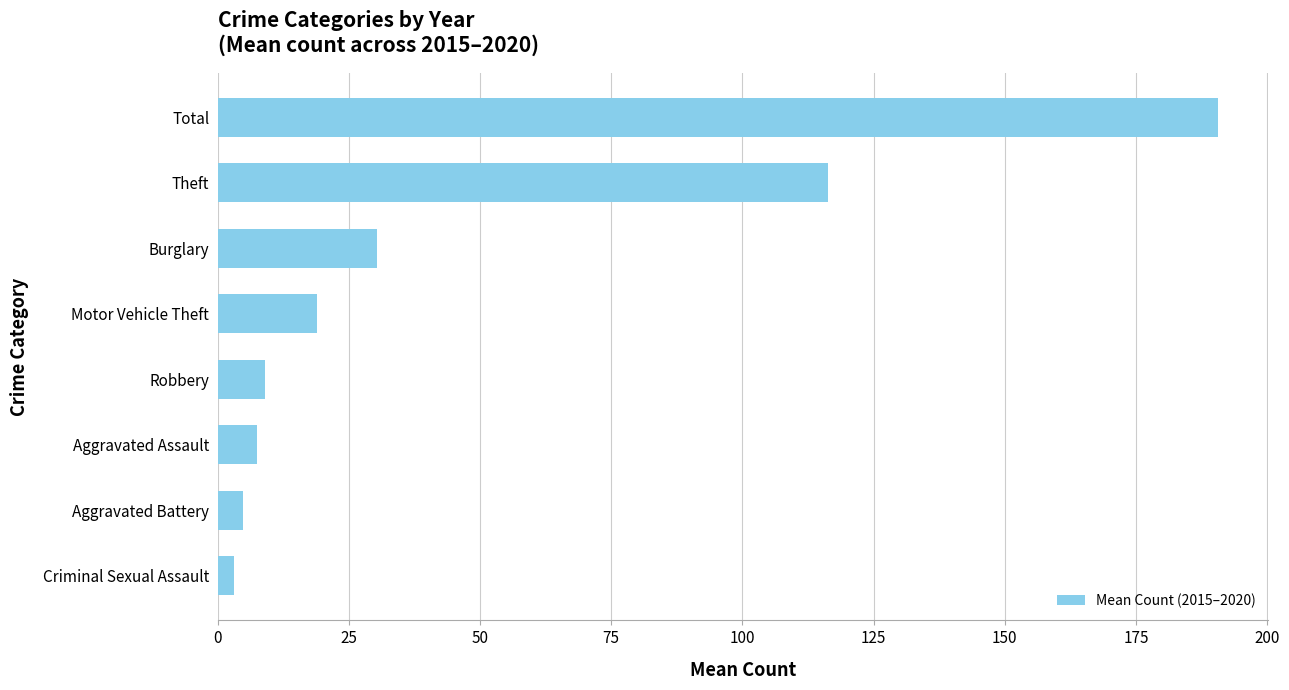

Between Robbery and Total, which is larger?

Total